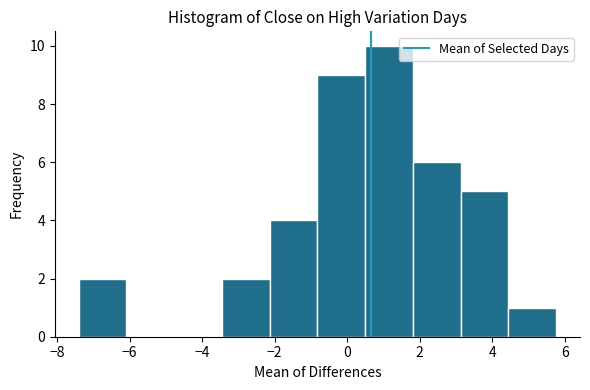

Over which range of the x-axis is the bar tallest?

0.4 to 1.8